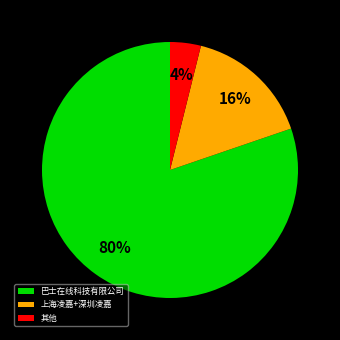

Is it true that 上海凌嘉+深圳凌嘉 is 23% of the pie?

False